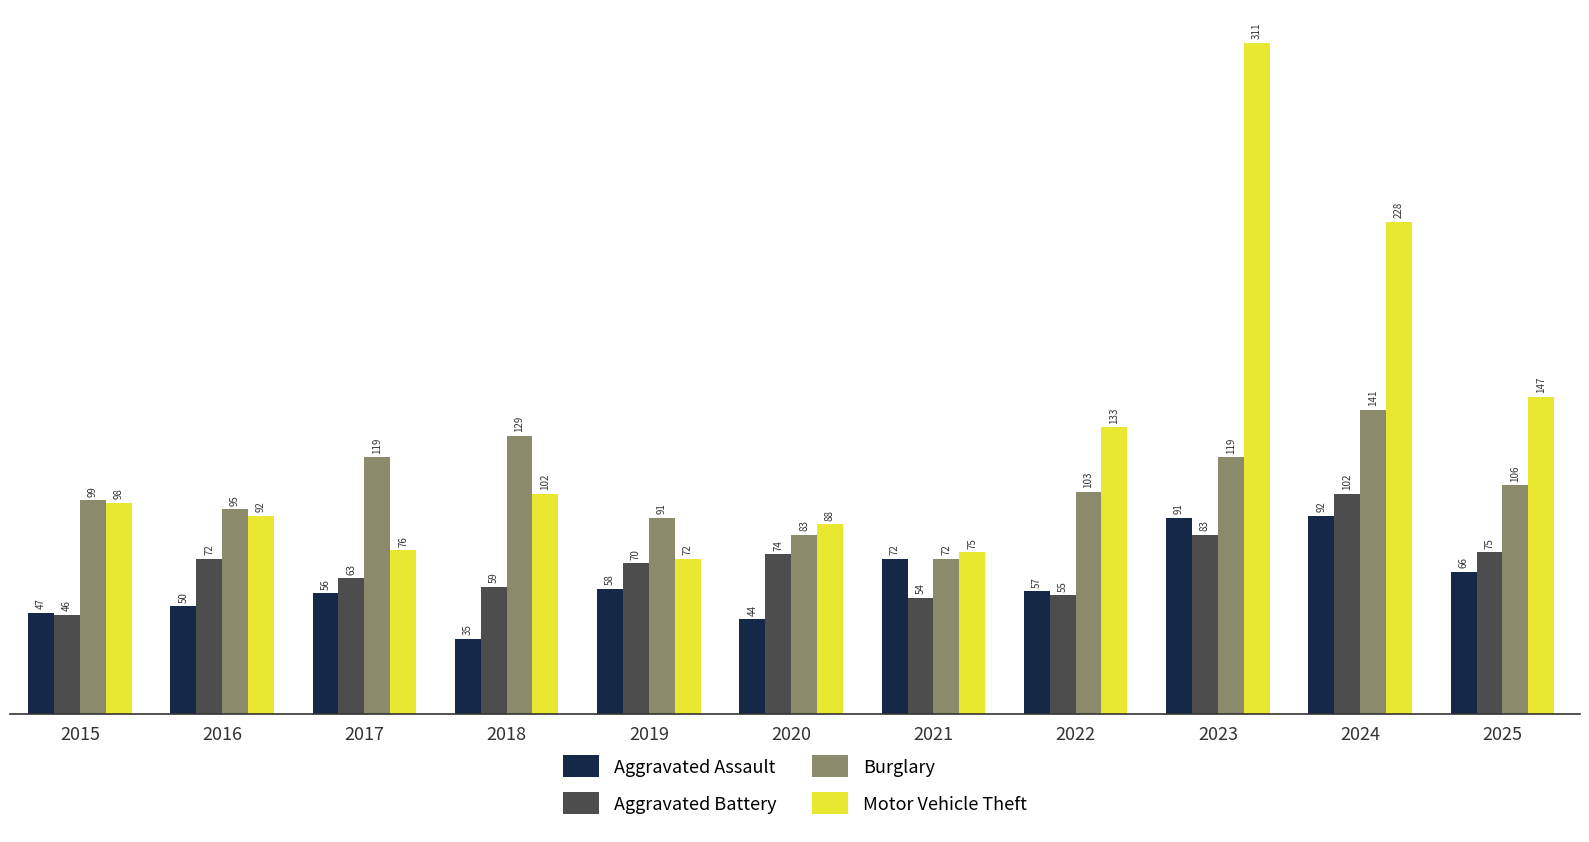

What value does the Burglary series have at 2018, to the nearest 5?

130